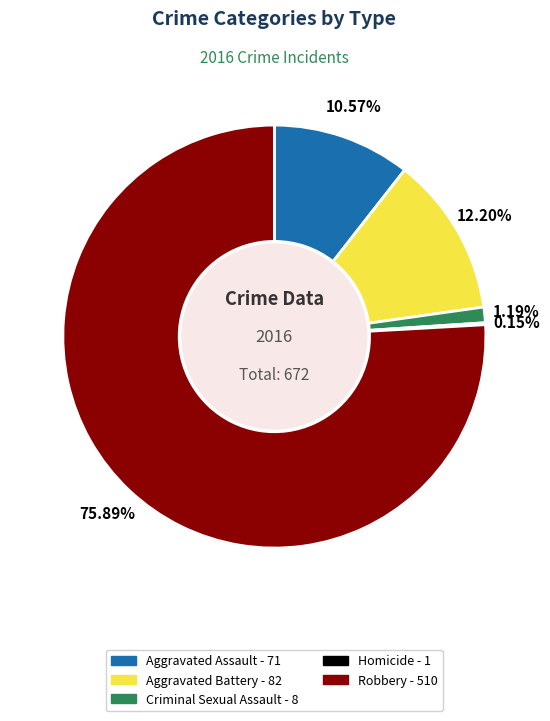

Is the sum of Aggravated Battery and Criminal Sexual Assault greater than half?

No